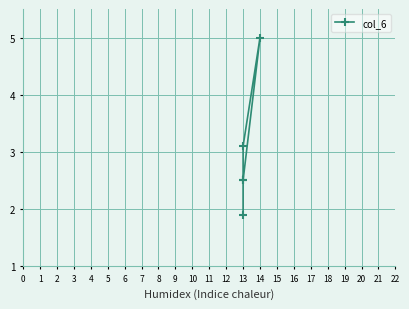

What is the sum of all values?

15.0